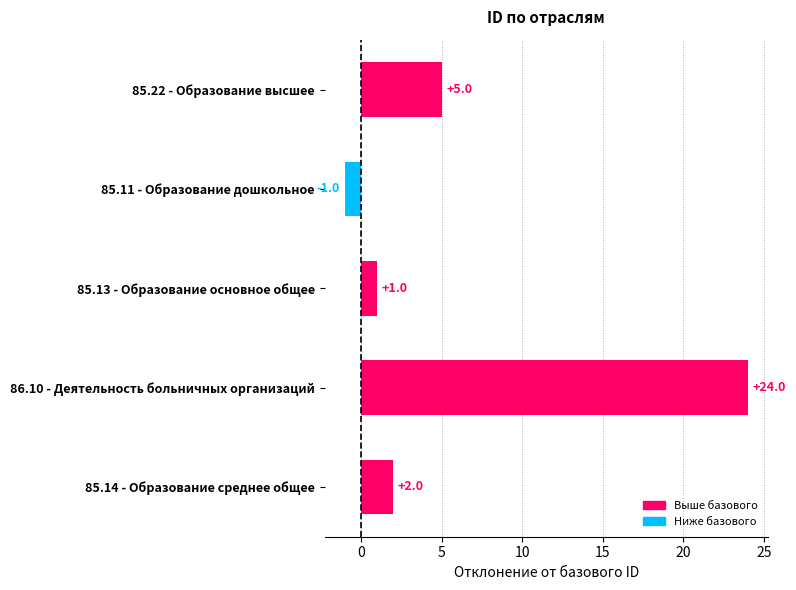

What is the average value?

6